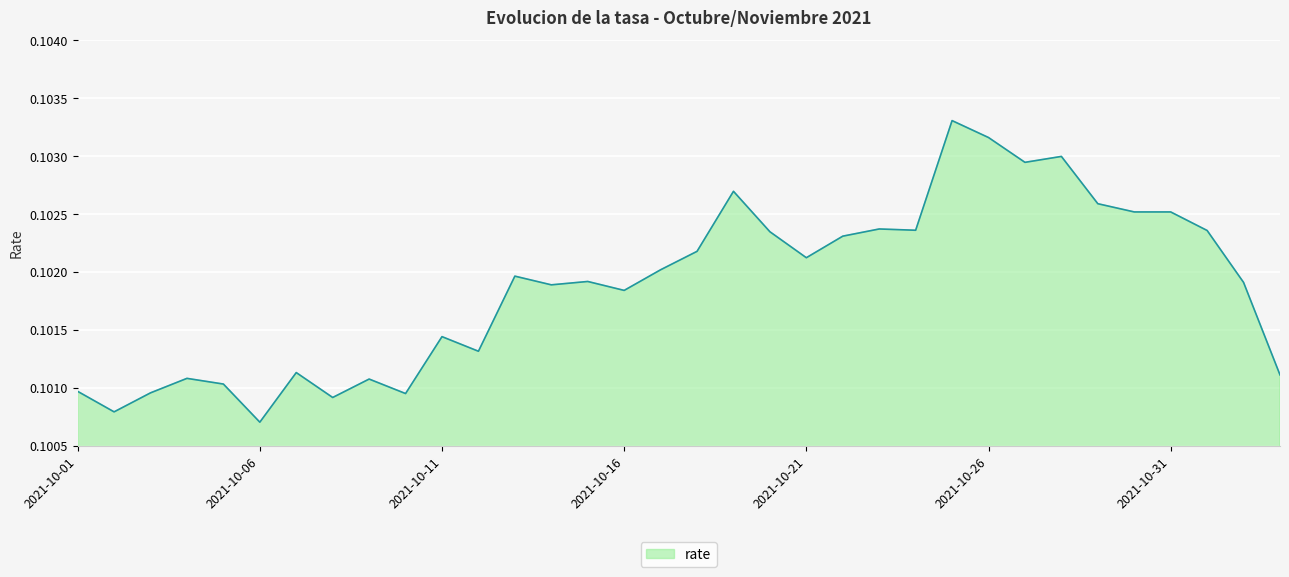

Reading left to right, extract all data points from this chart.

2021-10-01=0.1	2021-10-02=0.1	2021-10-03=0.1	2021-10-04=0.1	2021-10-05=0.1	2021-10-06=0.1	2021-10-07=0.1	2021-10-08=0.1	2021-10-09=0.1	2021-10-10=0.1	2021-10-11=0.1	2021-10-12=0.1	2021-10-13=0.1	2021-10-14=0.1	2021-10-15=0.1	2021-10-16=0.1	2021-10-17=0.1	2021-10-18=0.1	2021-10-19=0.1	2021-10-20=0.1	2021-10-21=0.1	2021-10-22=0.1	2021-10-23=0.1	2021-10-24=0.1	2021-10-25=0.1	2021-10-26=0.1	2021-10-27=0.1	2021-10-28=0.1	2021-10-29=0.1	2021-10-30=0.1	2021-10-31=0.1	2021-11-01=0.1	2021-11-02=0.1	2021-11-03=0.1